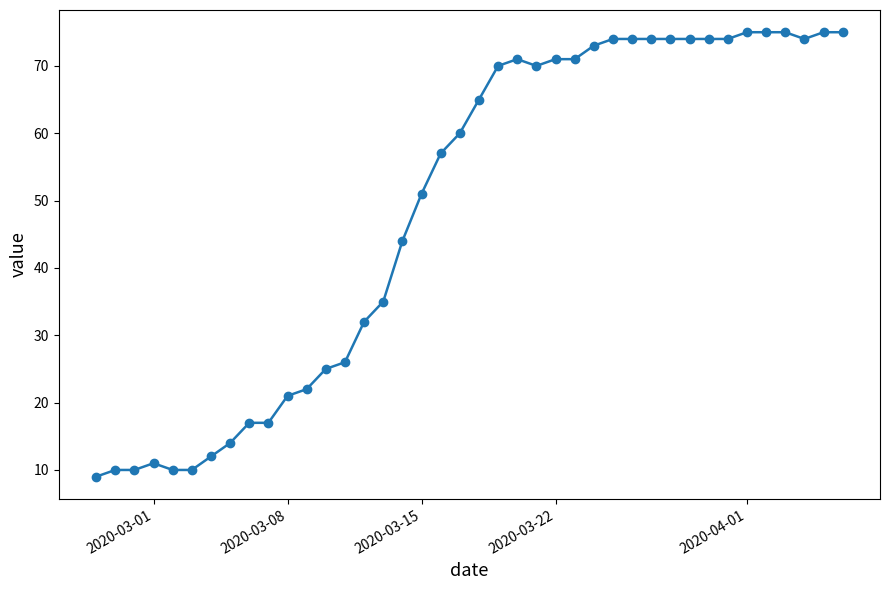

What is the difference between the maximum and minimum values?

66